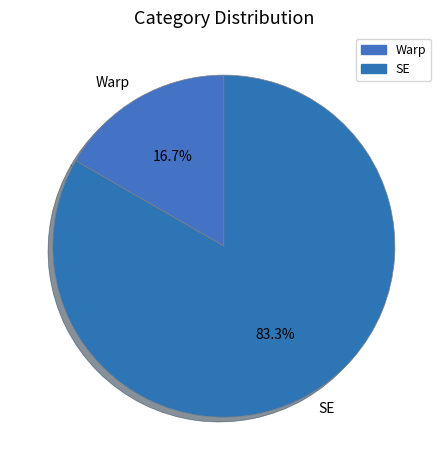

True or false: Warp accounts for 9% of the total.

False